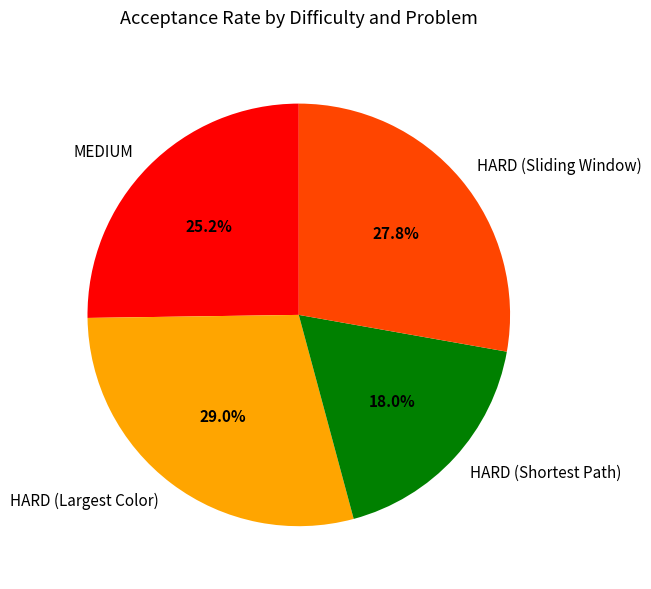

Is the sum of HARD (Largest Color) and MEDIUM greater than half?

Yes